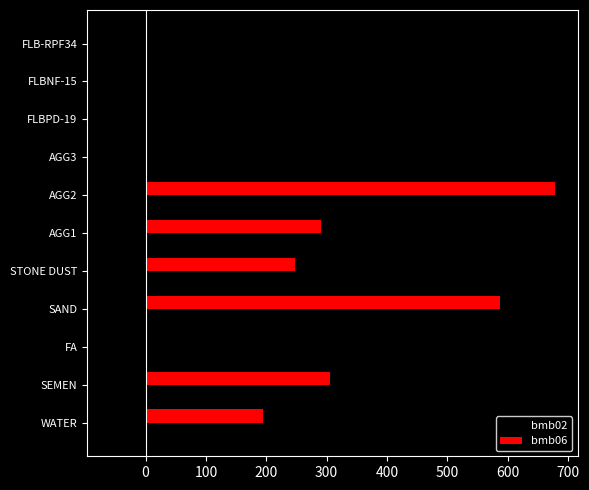

What is the total value across all series at AGG3?

-45.0